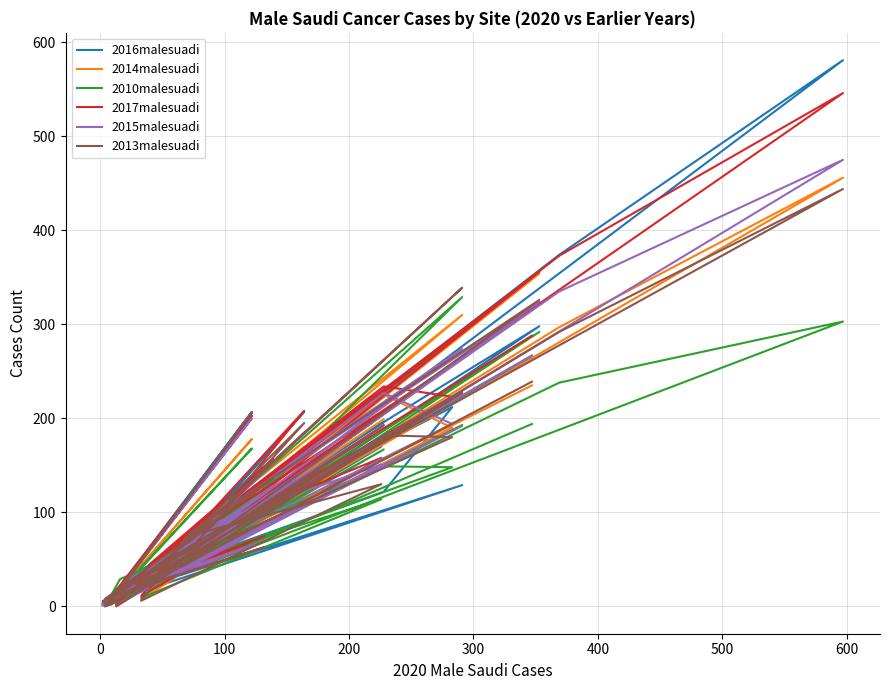

What is the difference between the maximum and minimum values in the 2014malesuadi series?

455